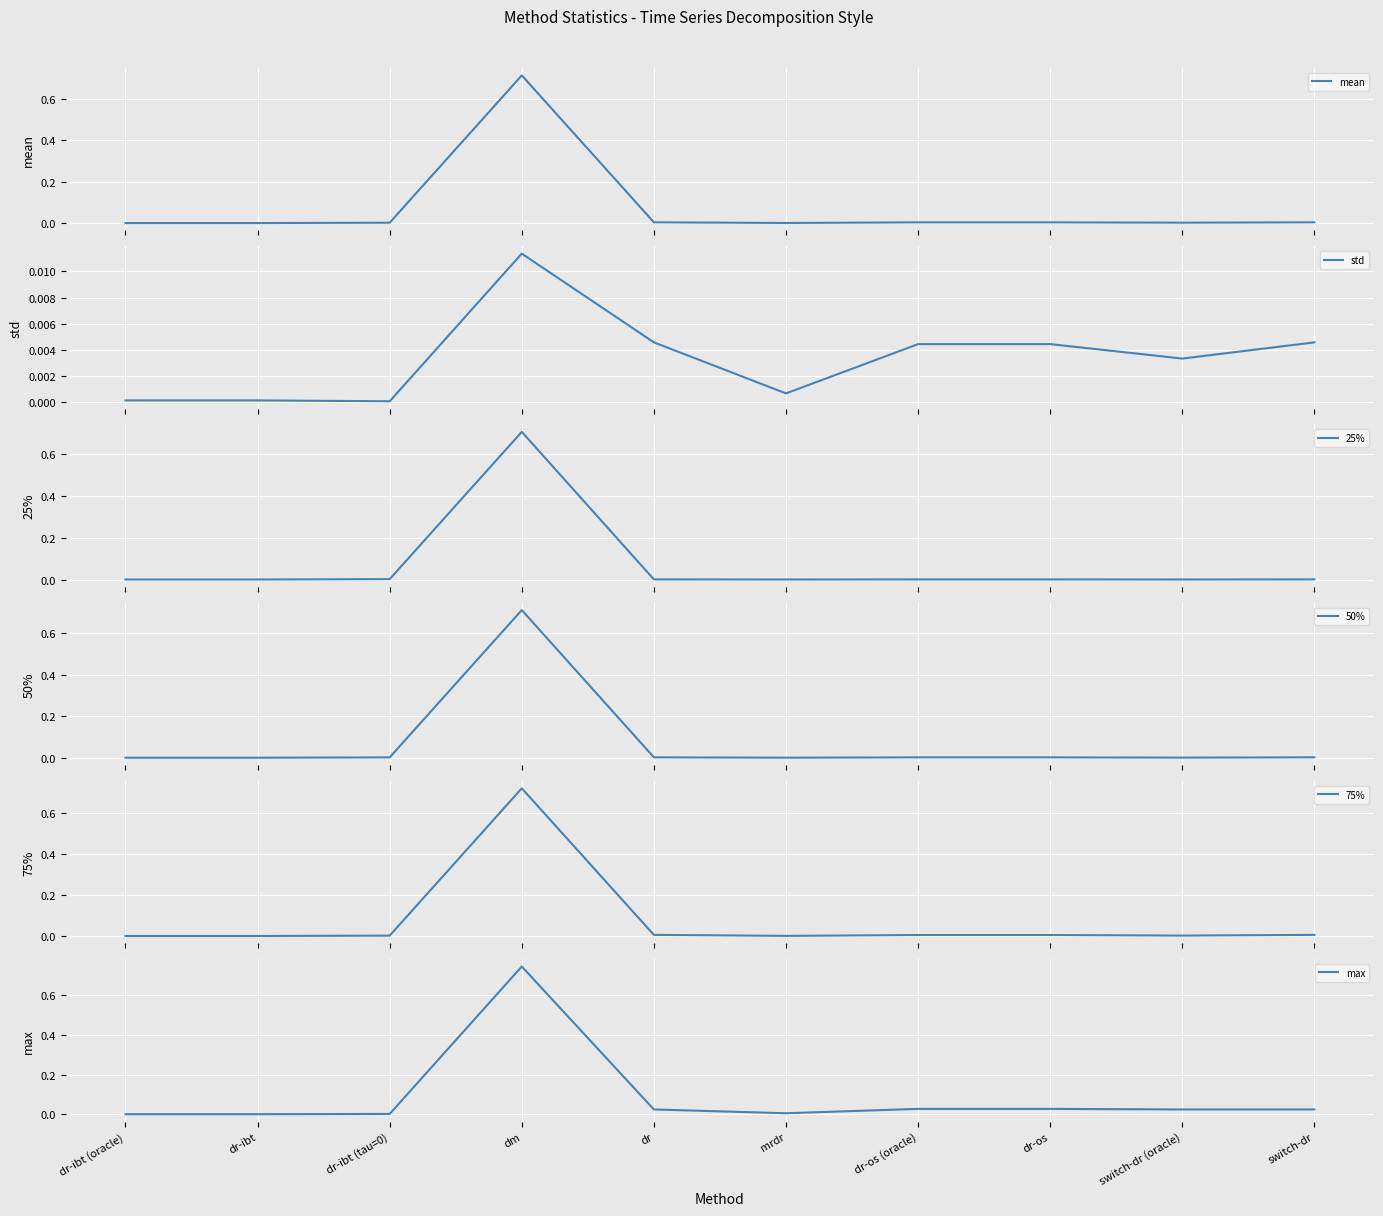

At how many categories does at least one series exceed 0?

10